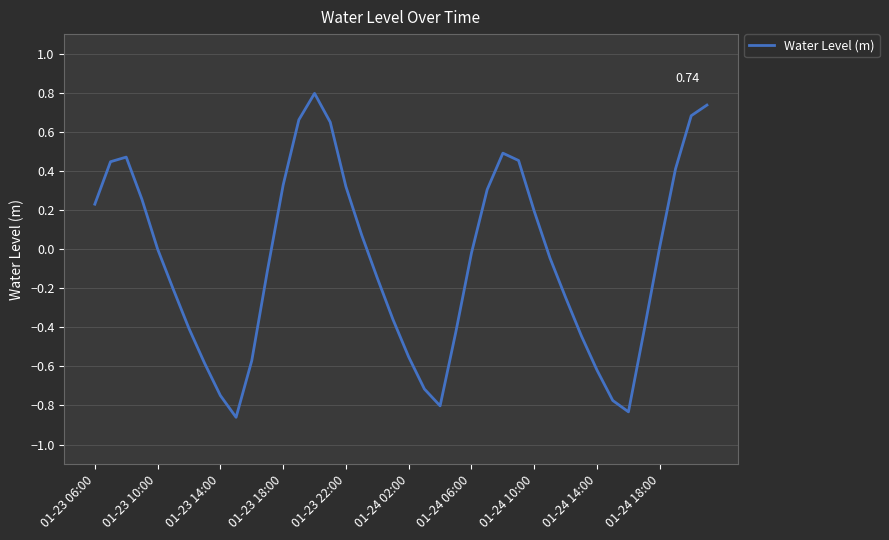

What is the difference between the maximum and minimum values?

1.7